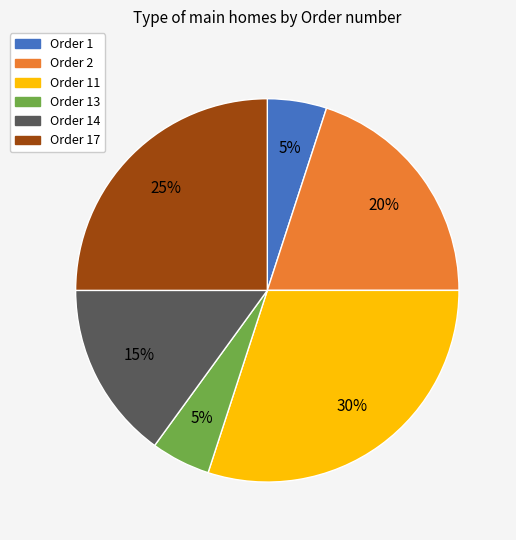

What is the largest slice in the pie chart?

Order 11